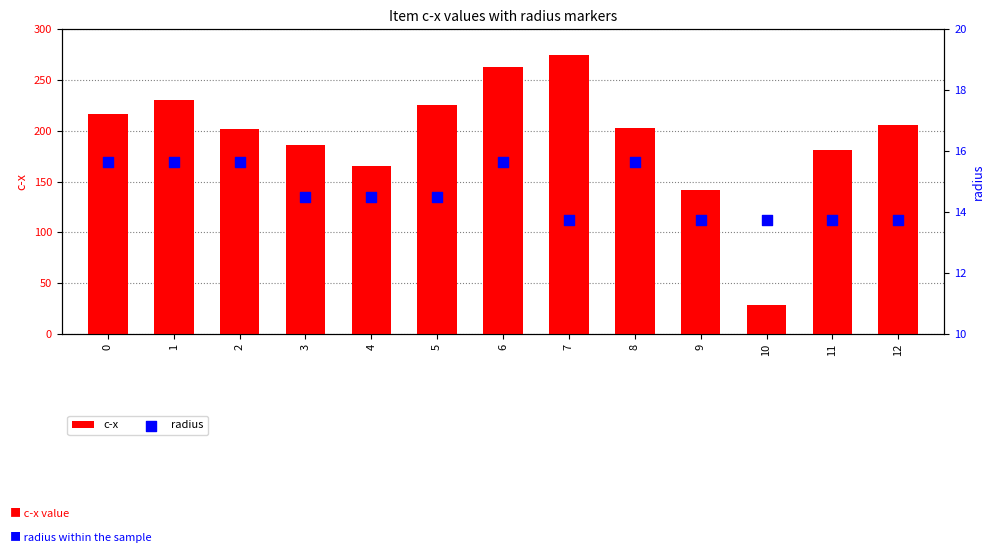

Which series reaches the minimum Y coordinate?

radius